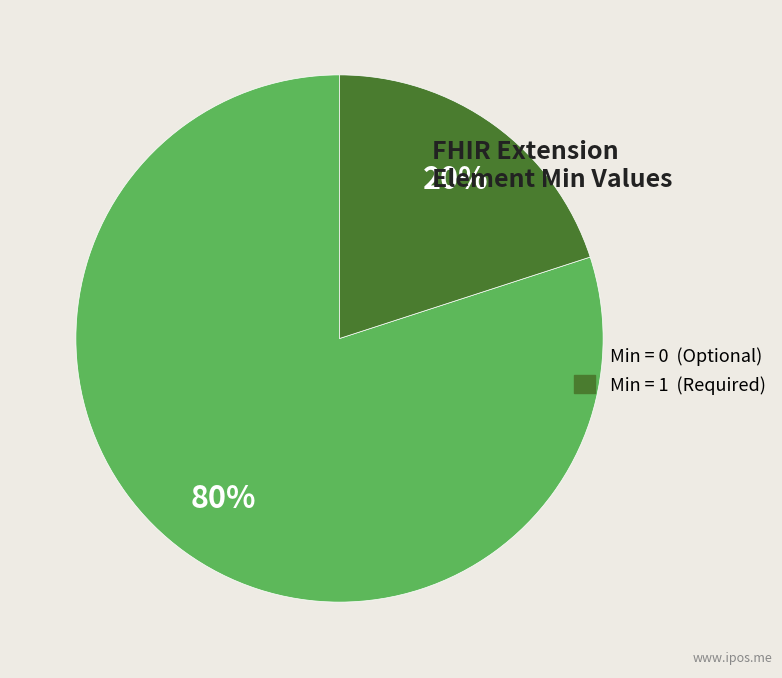

Which category has the smallest portion of the pie?

Min = 1 (Required)